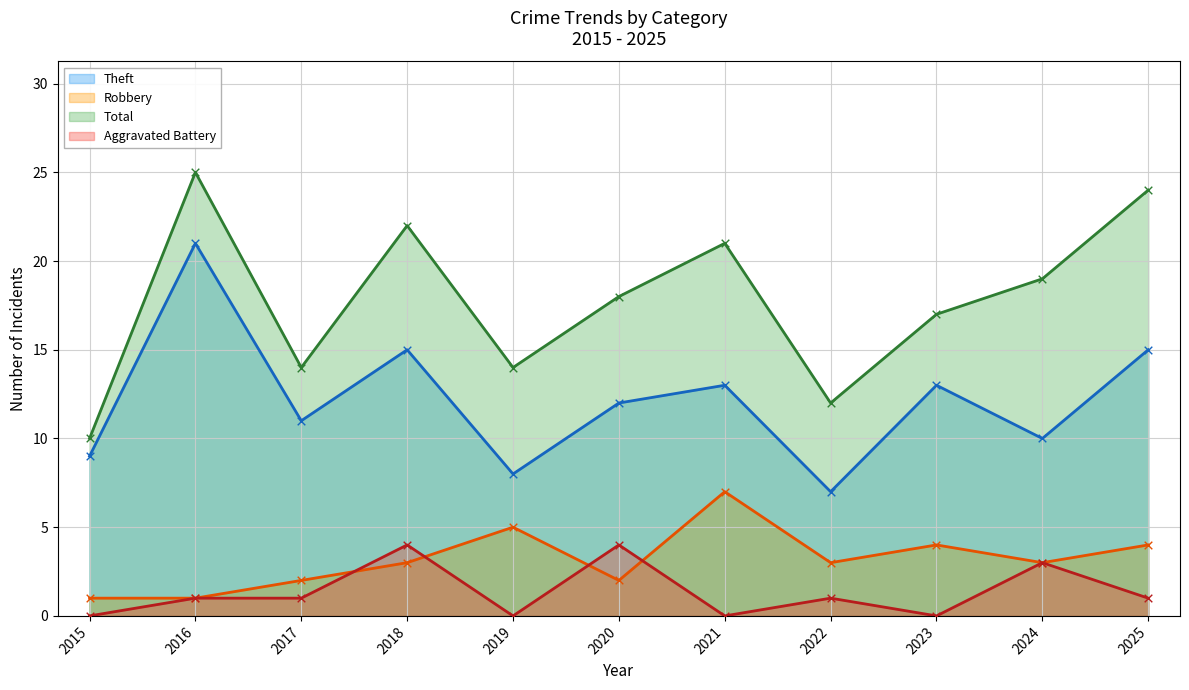

Which series reaches the maximum Y coordinate?

Total